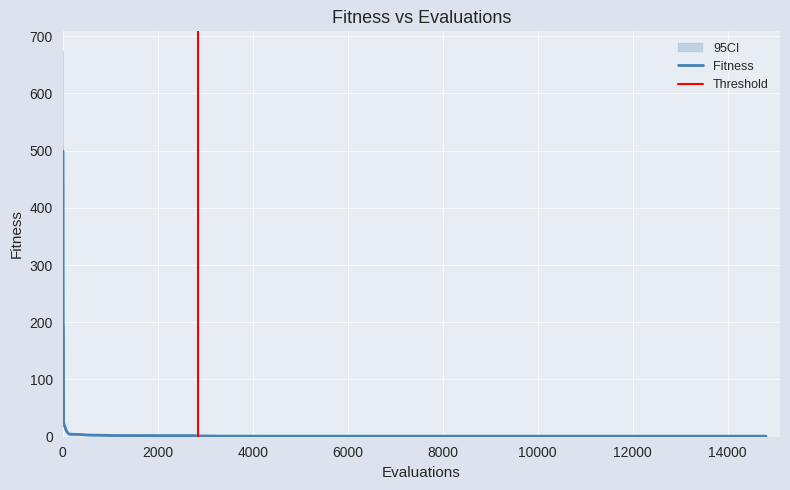

The chart shows a value of 0.6 at 10236. True or false?

False